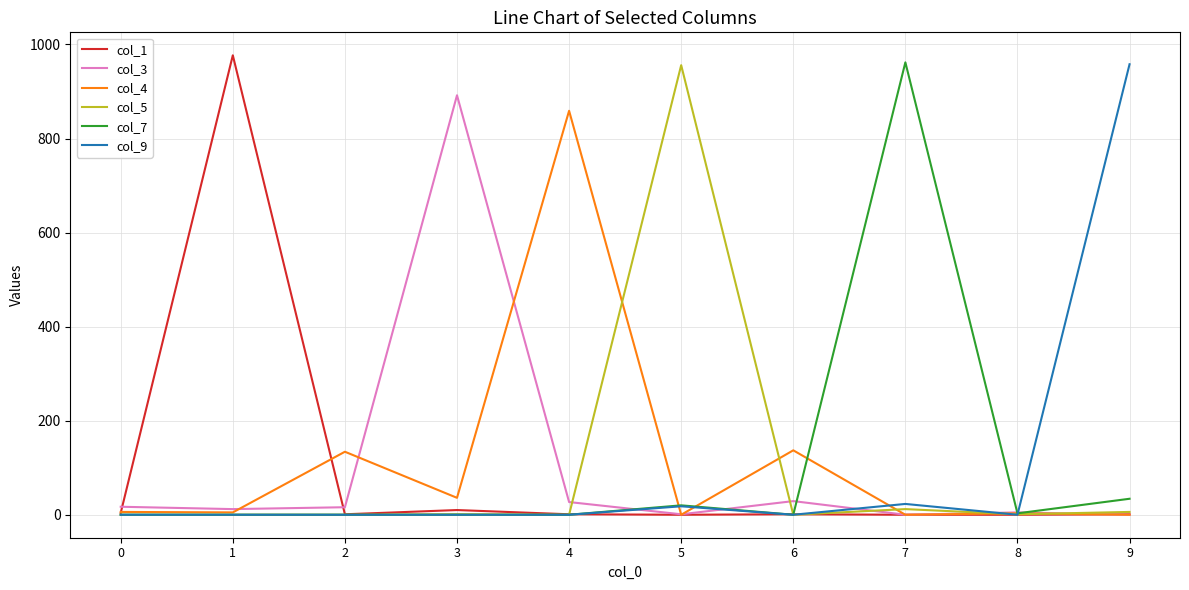

True or false: col_7 has a value of 292 at 0.

False